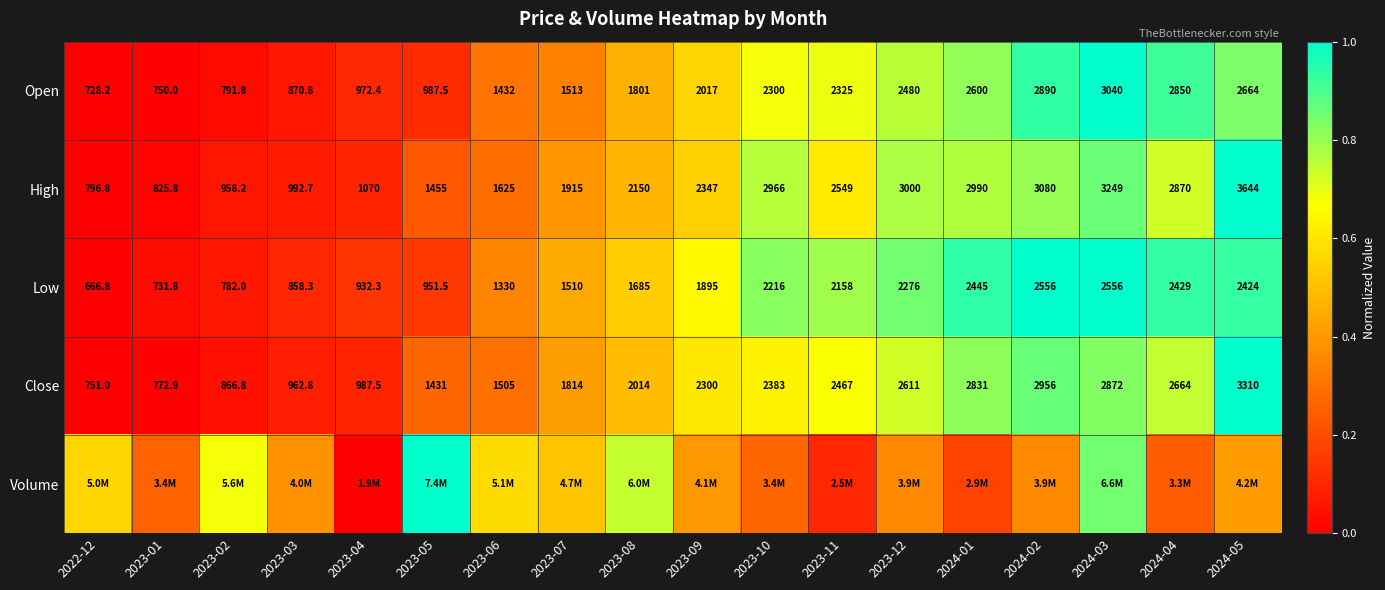

Is the value of Open at 2023-03 greater than the value of Close at 2023-02?

Yes